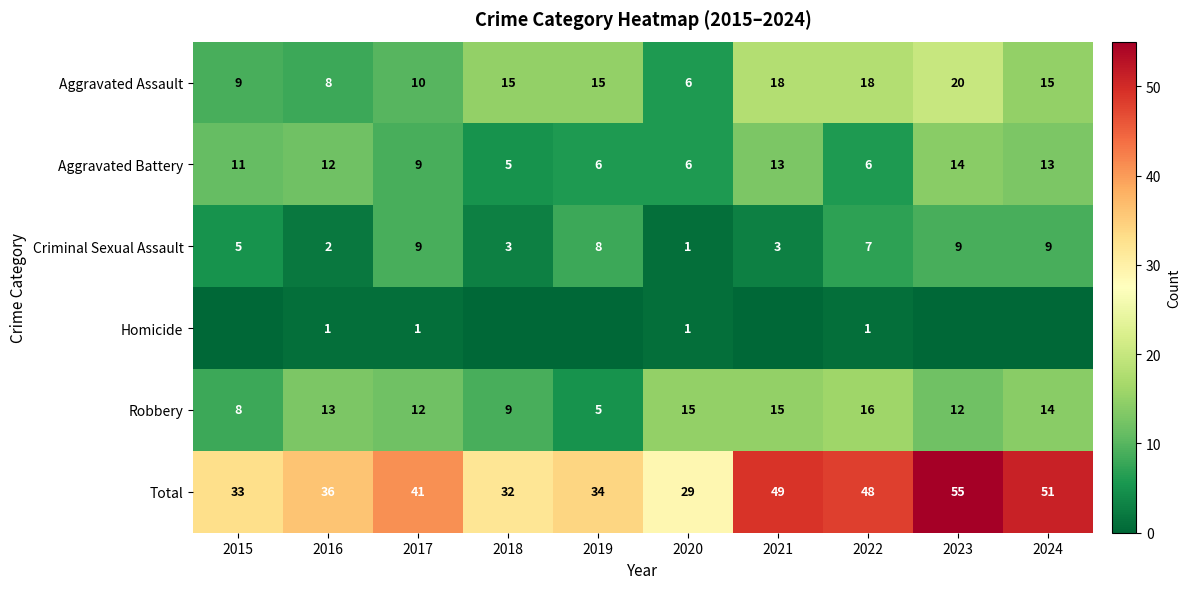

Is the value of Total at 2015 greater than the value of Criminal Sexual Assault at 2017?

Yes